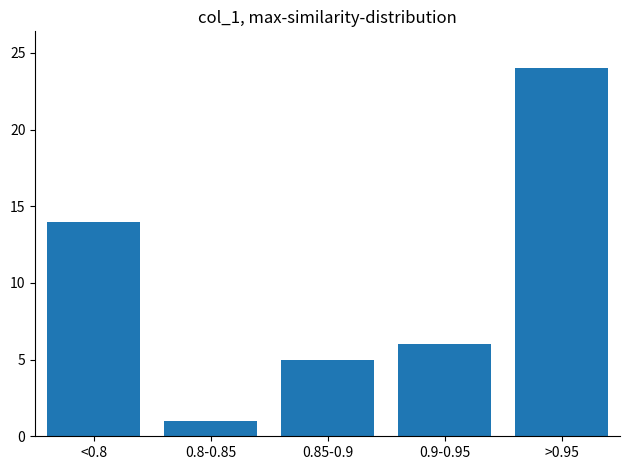

Reading left to right, list all the values displayed in this chart.

14	1	5	6	24